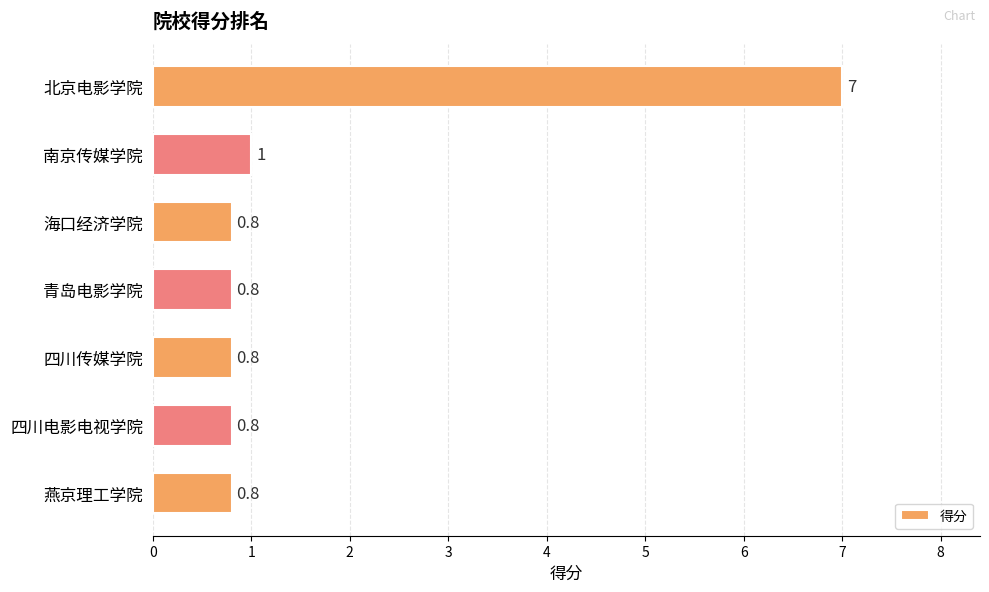

What is the minimum value shown in the chart?

0.8